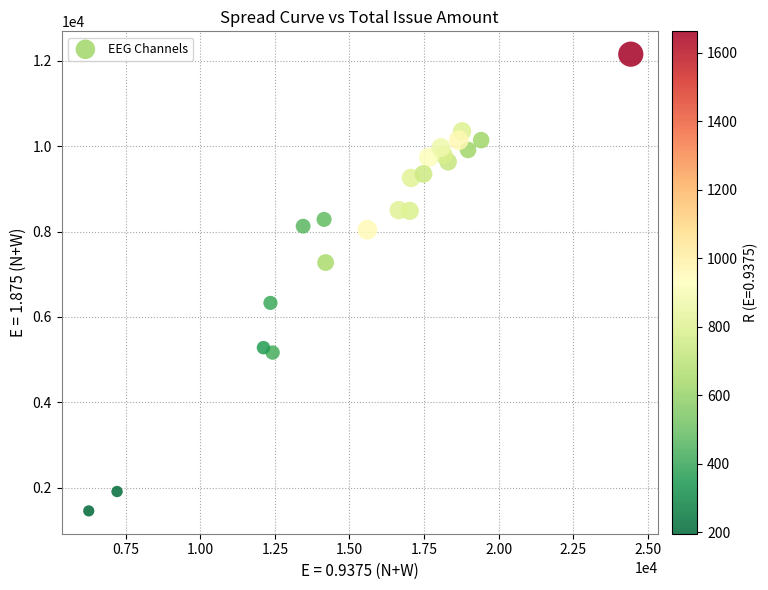

What is the range of X values (max minus min)?

18174